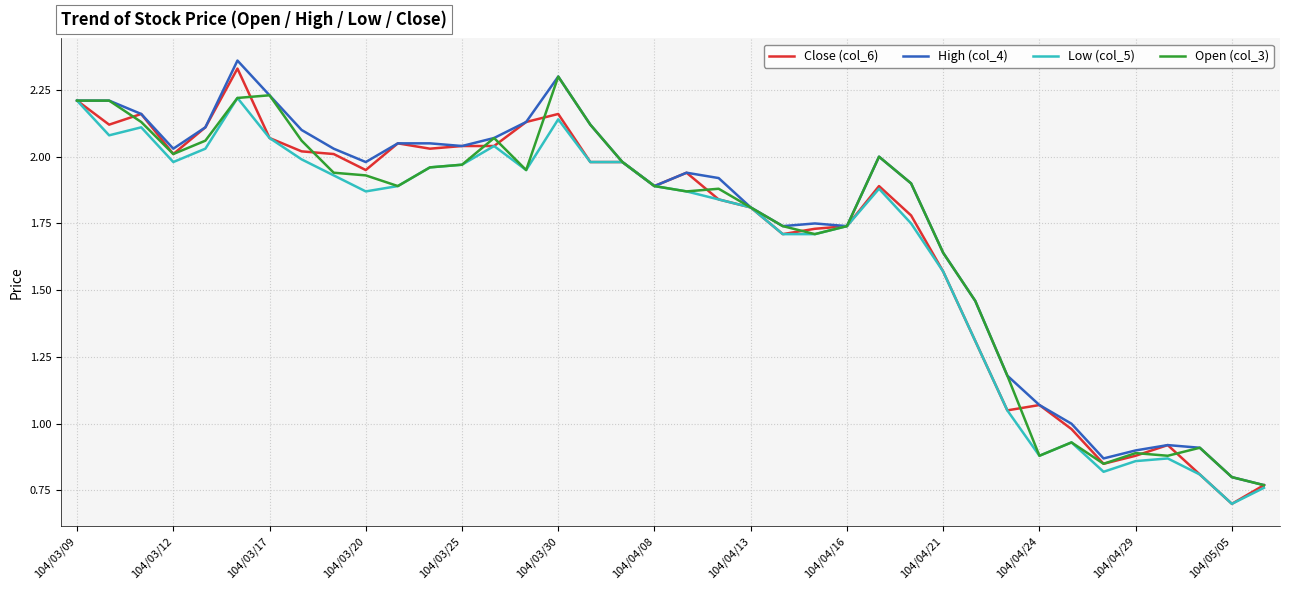

What is the minimum value for Low (col_5)?

0.7